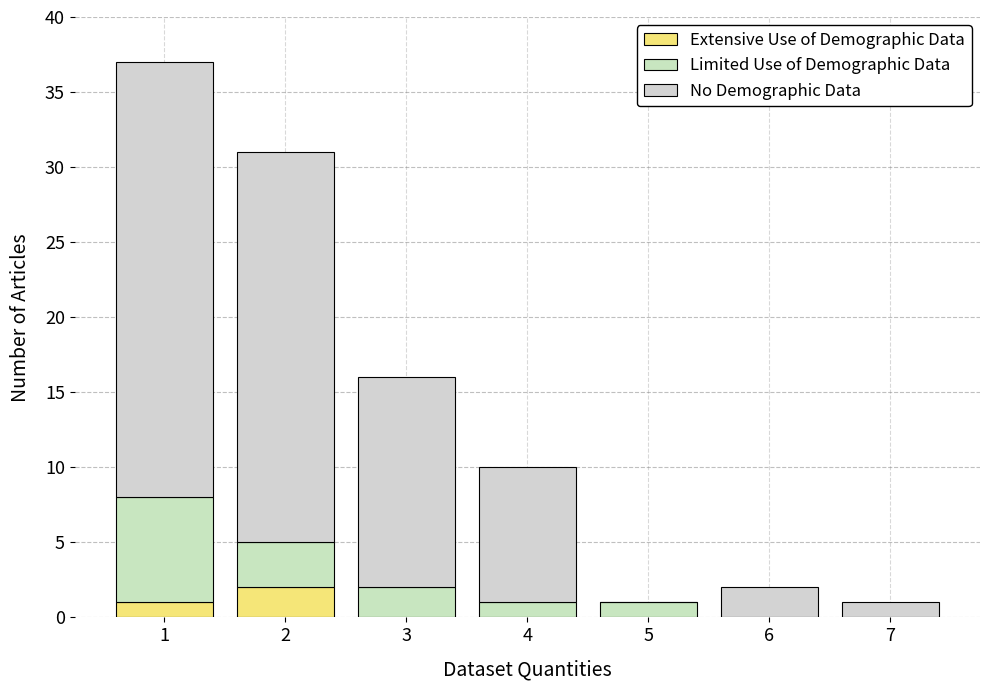

At which category is the sum across all series the highest?

1